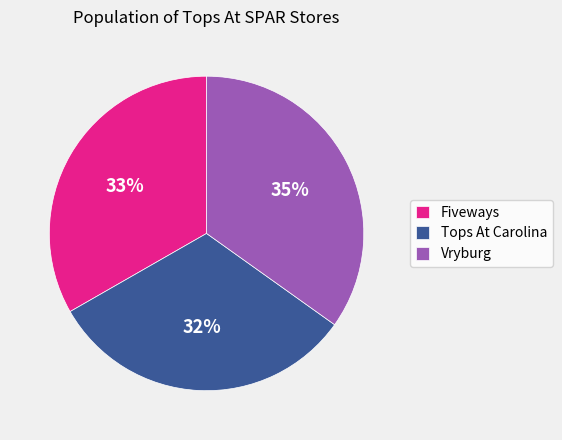

To the nearest percent, what portion does Tops At Carolina represent?

32%